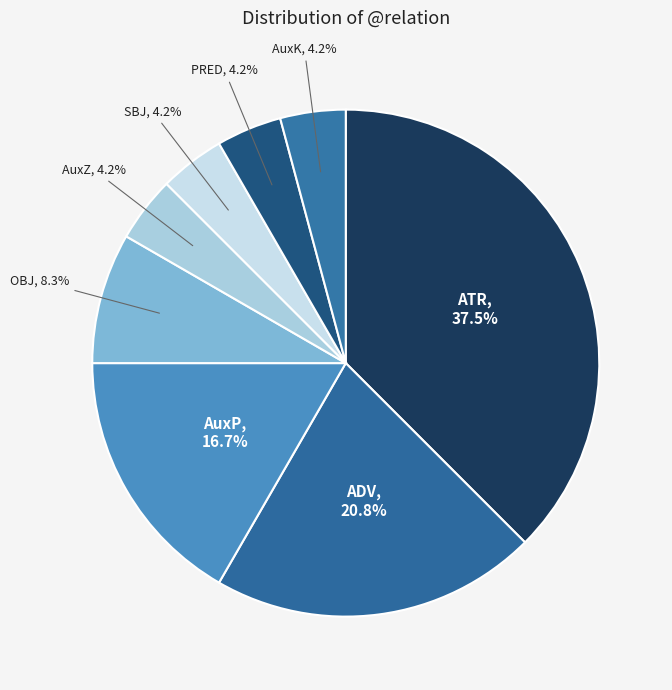

Which slice is the smallest?

AuxZ